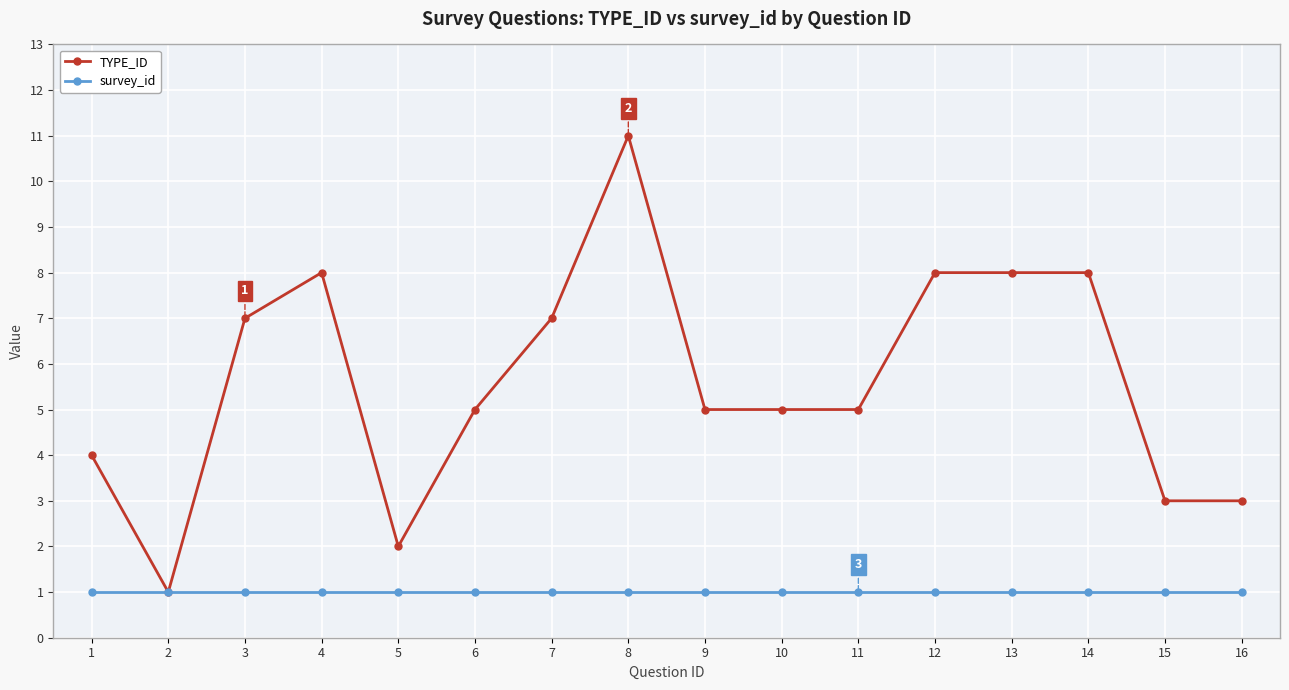

Count the number of data series in this chart.

2